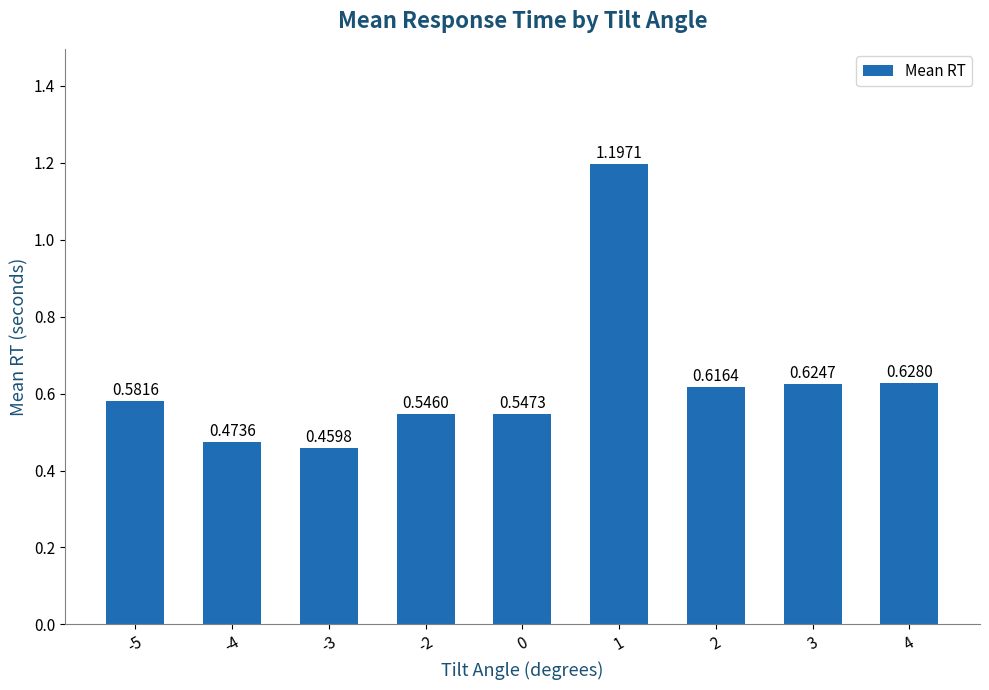

Which label corresponds to the smallest value in the chart?

-3